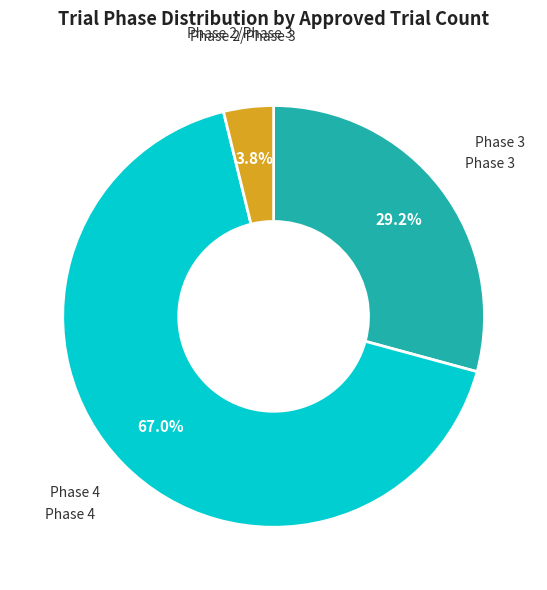

Does any single category account for the majority?

Yes